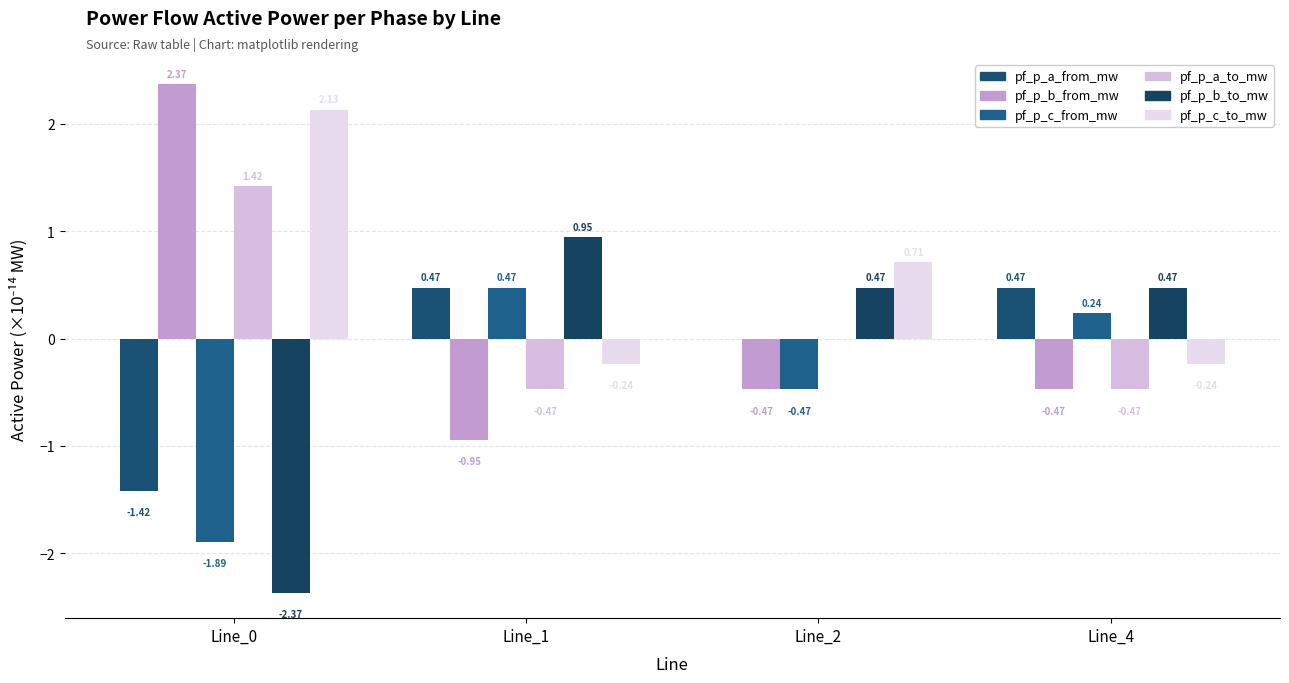

Reading left to right, what are all the values shown in this chart?

pf_p_a_from_mw: Line_0=-1.4	Line_1=0.5	Line_2=0.0	Line_4=0.5
pf_p_b_from_mw: Line_0=2.4	Line_1=-0.9	Line_2=-0.5	Line_4=-0.5
pf_p_c_from_mw: Line_0=-1.9	Line_1=0.5	Line_2=-0.5	Line_4=0.2
pf_p_a_to_mw: Line_0=1.4	Line_1=-0.5	Line_2=0.0	Line_4=-0.5
pf_p_b_to_mw: Line_0=-2.4	Line_1=0.9	Line_2=0.5	Line_4=0.5
pf_p_c_to_mw: Line_0=2.1	Line_1=-0.2	Line_2=0.7	Line_4=-0.2